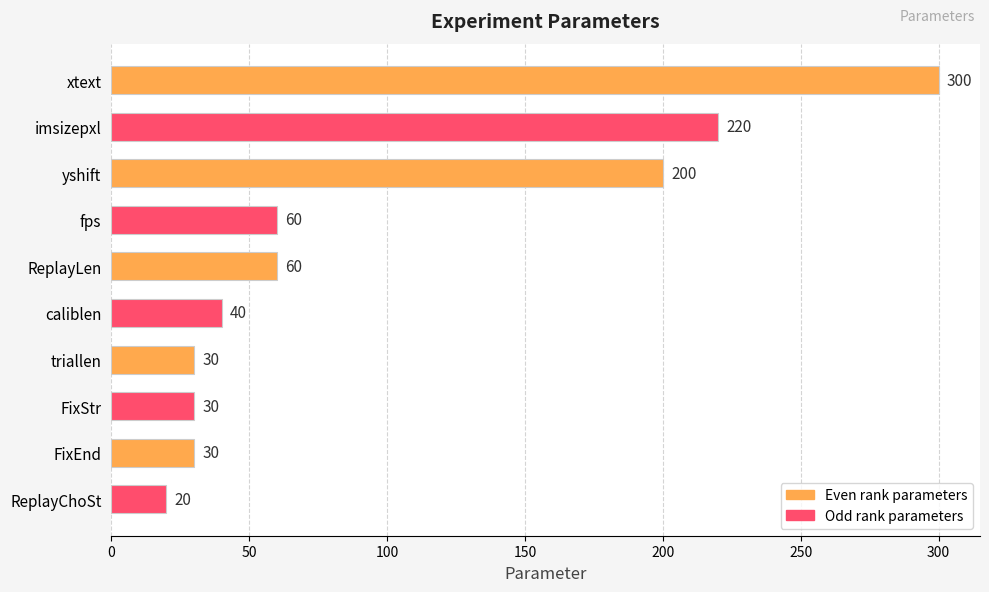

Which category has the highest value across all series?

xtext